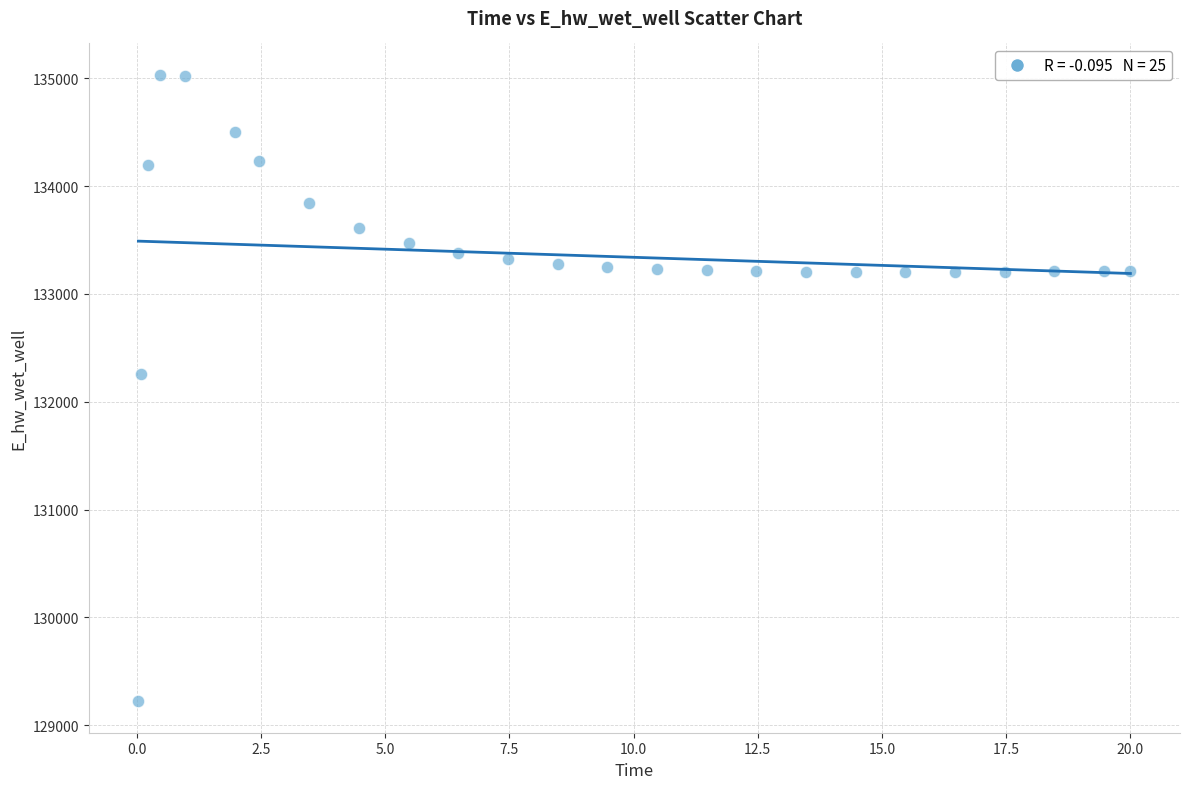

What Y value in the scatter plot is closest to 132126?

132254.1